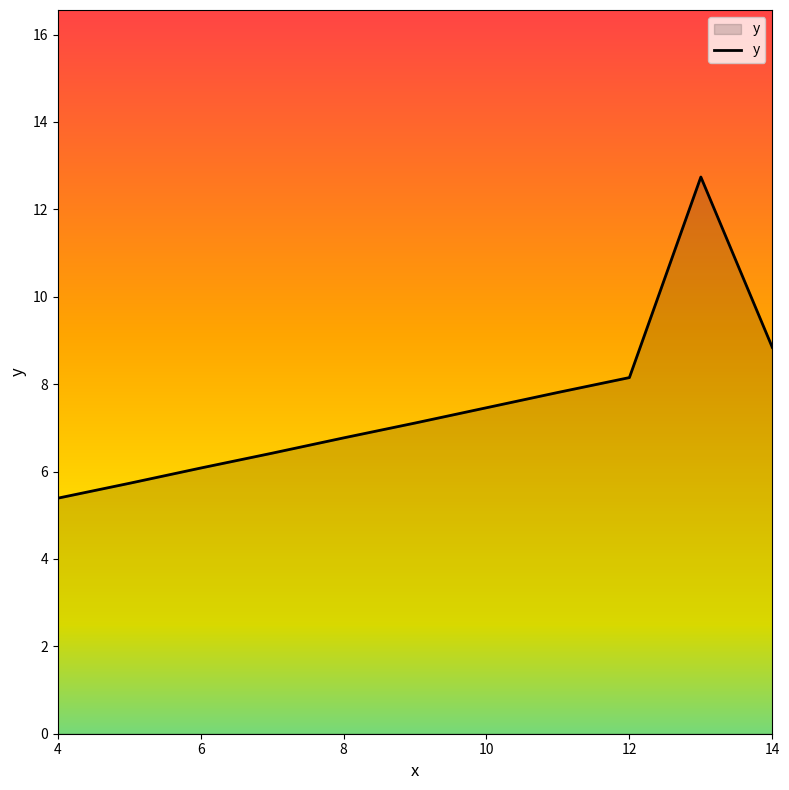

What is the minimum value shown in the chart?

5.4